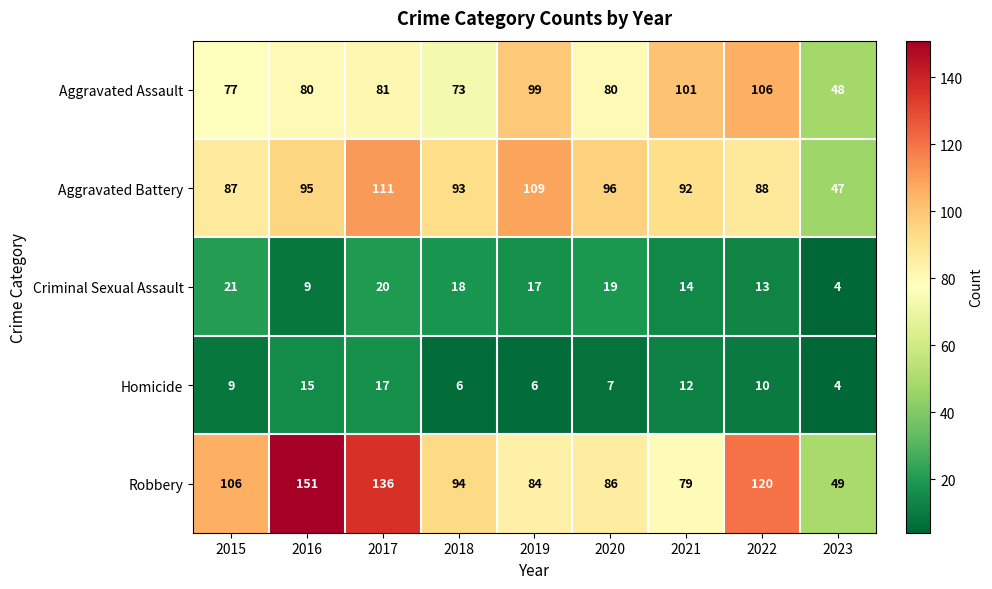

What is the spread (max minus min) of values at 2017?

119